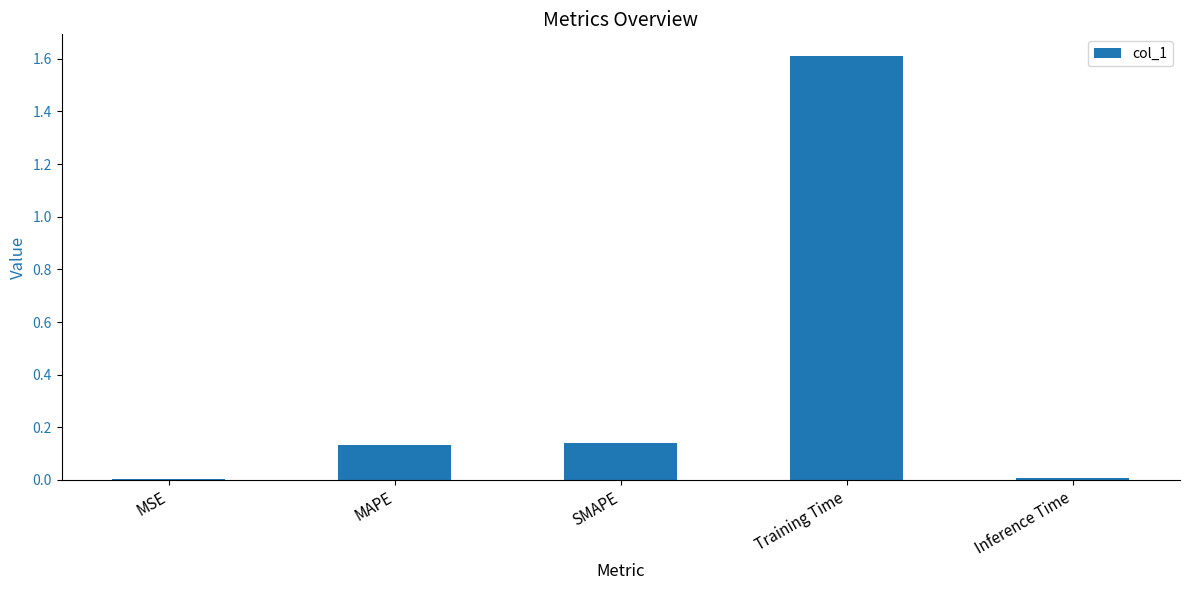

Which has a higher value, Training Time or MAPE?

Training Time